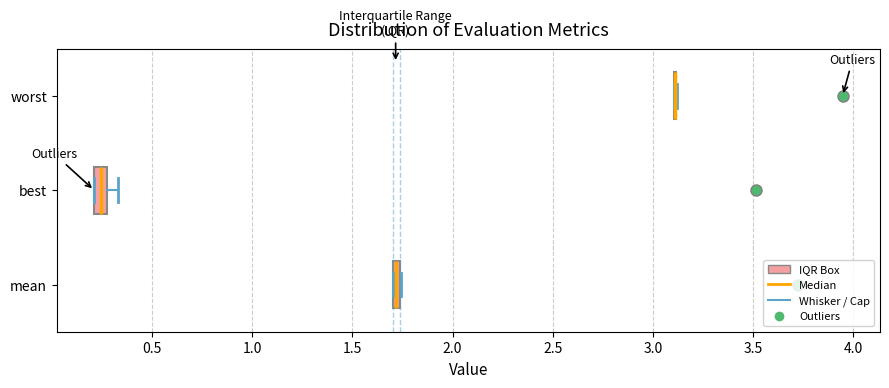

Where is the left edge of the box for mean on the x-axis? The values are not printed on the chart, so give them approximately, as read against the axis.

1.70